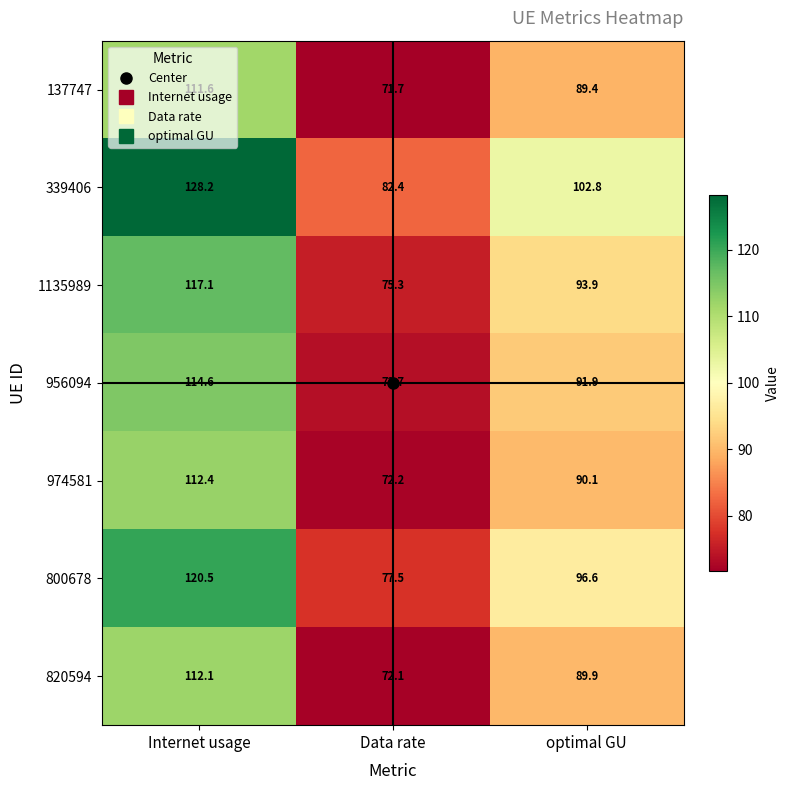

Rank the series by their maximum value, from lowest to highest.

137747, 820594, 974581, 956094, 1135989, 800678, 339406